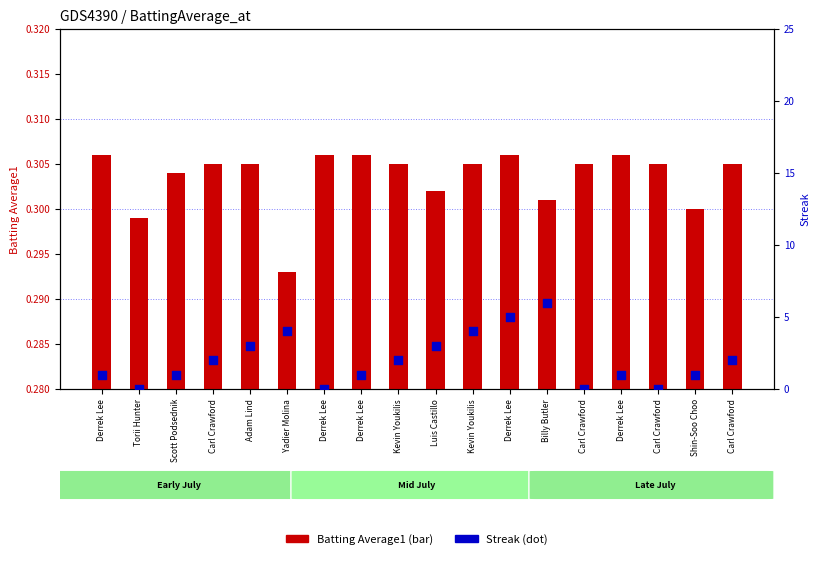

Which series has the largest total across all categories?

Streak